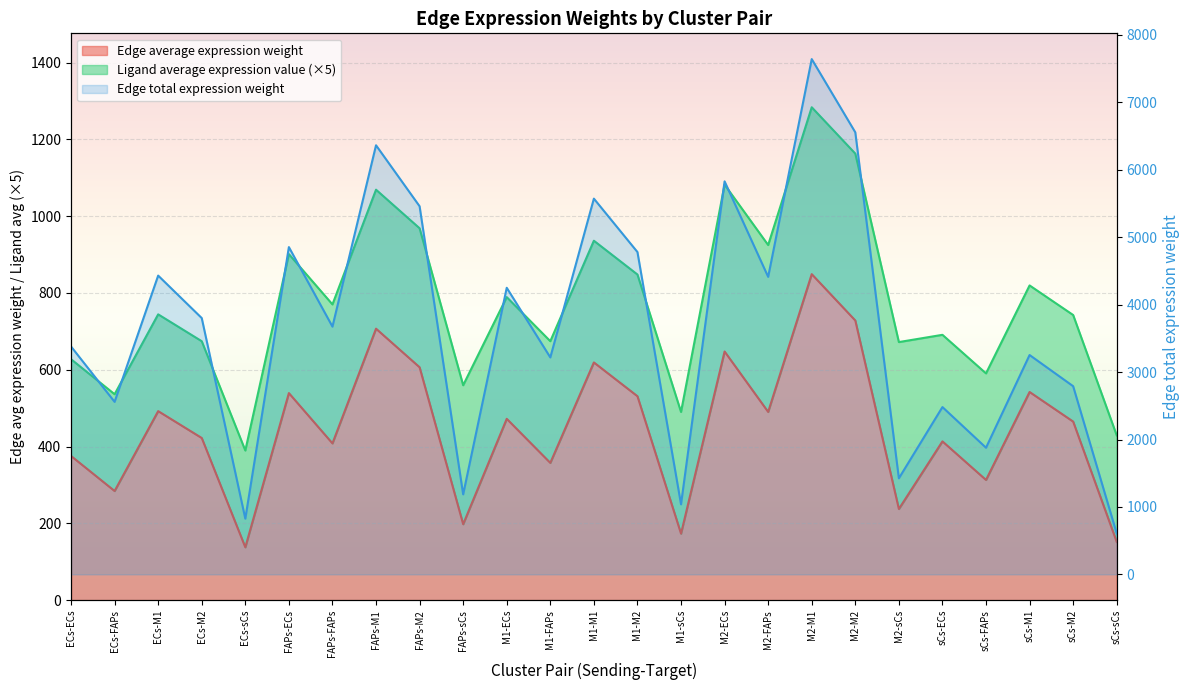

What is the difference between the maximum and minimum values in the Edge average expression weight series?

711.4